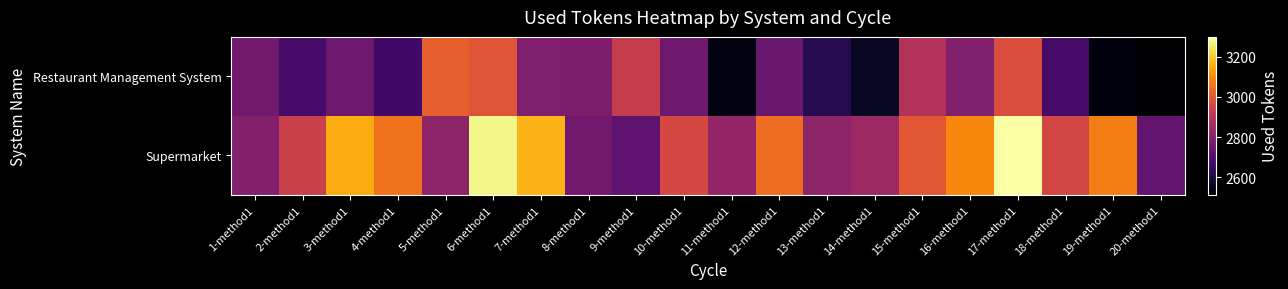

Which series changed the most between 2-method1 and 13-method1?

Supermarket